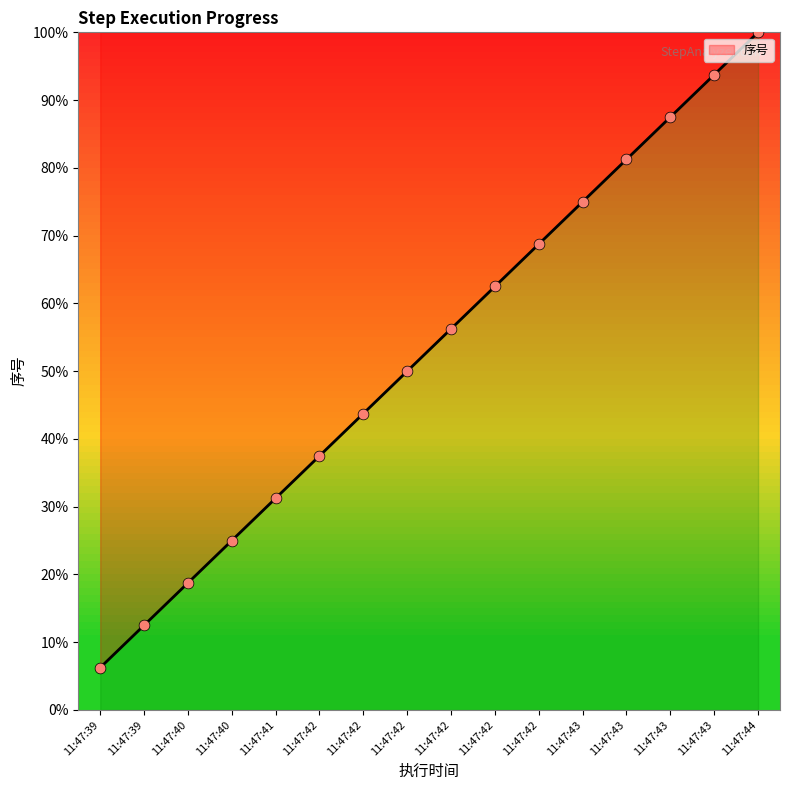

Approximately how many times larger is the value at 11:47:41 compared to 11:47:43?

0.3